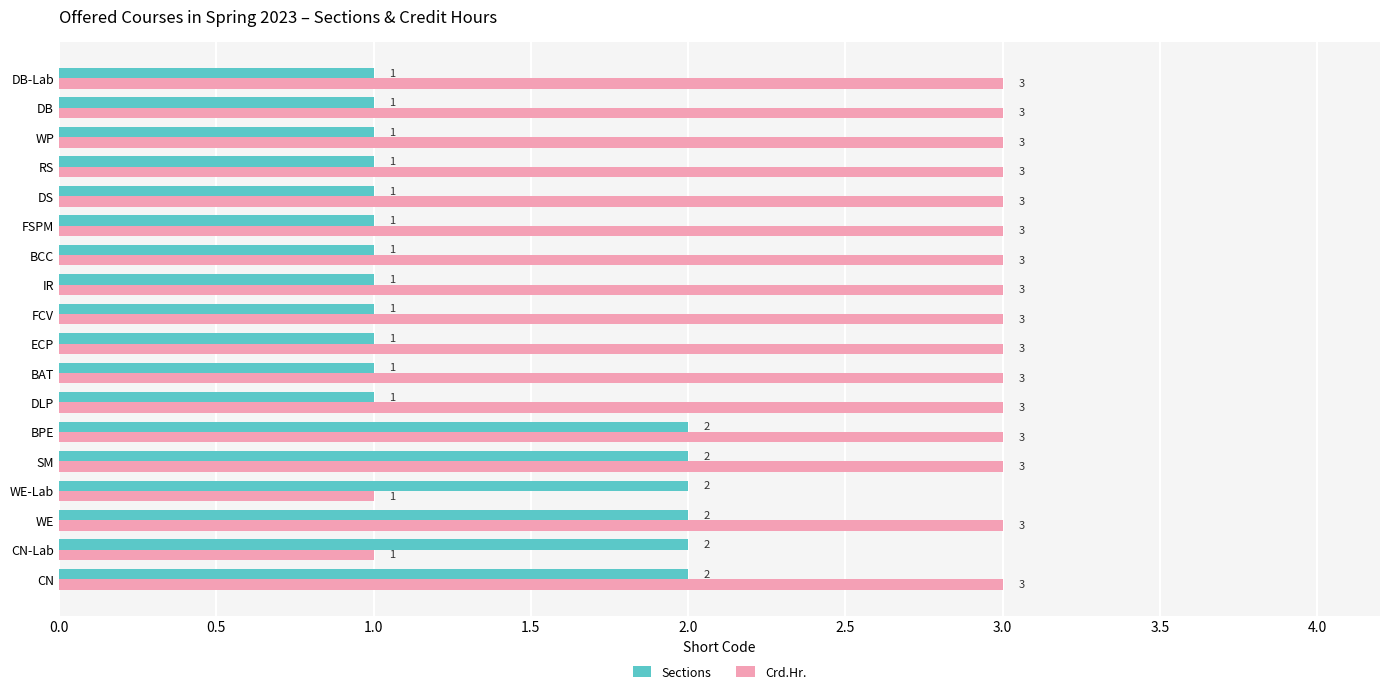

Is the value of Sections at FSPM greater than the value of Crd.Hr. at ECP?

No